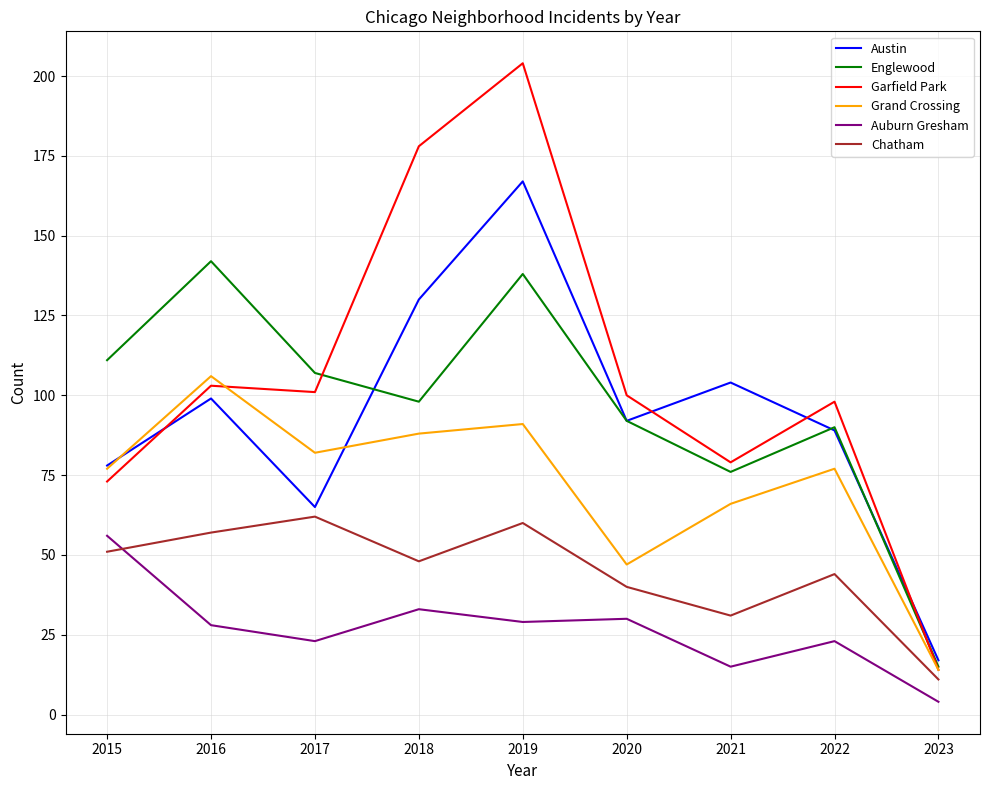

Reading right to left, transcribe all the data shown in this chart.

Austin: 2023=17	2022=89	2021=104	2020=92	2019=167	2018=130	2017=65	2016=99	2015=78
Englewood: 2023=15	2022=90	2021=76	2020=92	2019=138	2018=98	2017=107	2016=142	2015=111
Garfield Park: 2023=14	2022=98	2021=79	2020=100	2019=204	2018=178	2017=101	2016=103	2015=73
Grand Crossing: 2023=14	2022=77	2021=66	2020=47	2019=91	2018=88	2017=82	2016=106	2015=77
Auburn Gresham: 2023=4	2022=23	2021=15	2020=30	2019=29	2018=33	2017=23	2016=28	2015=56
Chatham: 2023=11	2022=44	2021=31	2020=40	2019=60	2018=48	2017=62	2016=57	2015=51